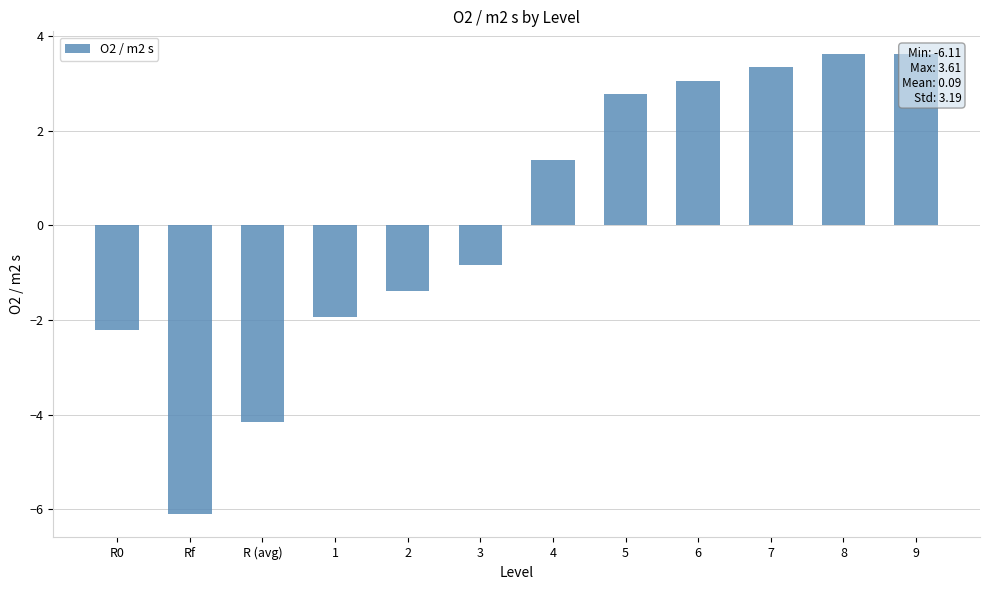

The value at Rf is -3.8. True or false?

False